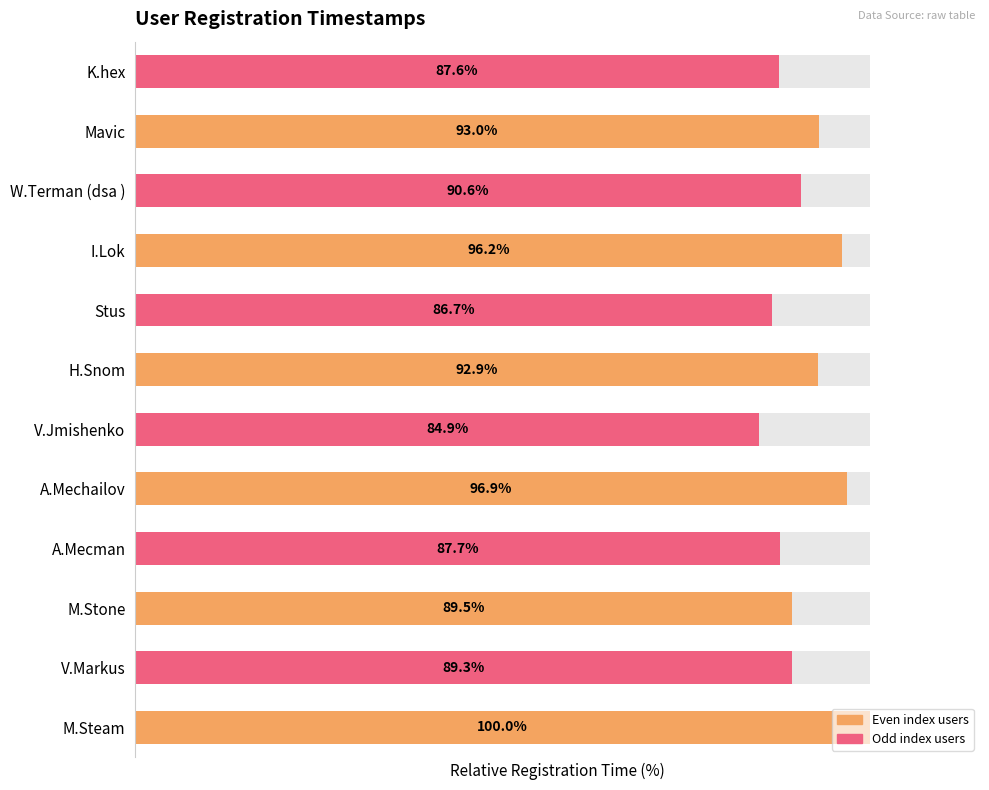

How many values exceed 90?

6